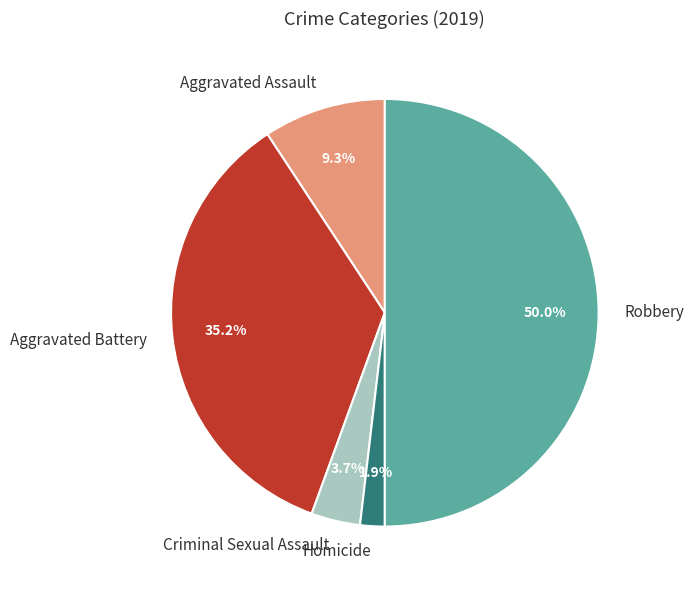

To the nearest percent, what percentage of the pie is Robbery?

50%